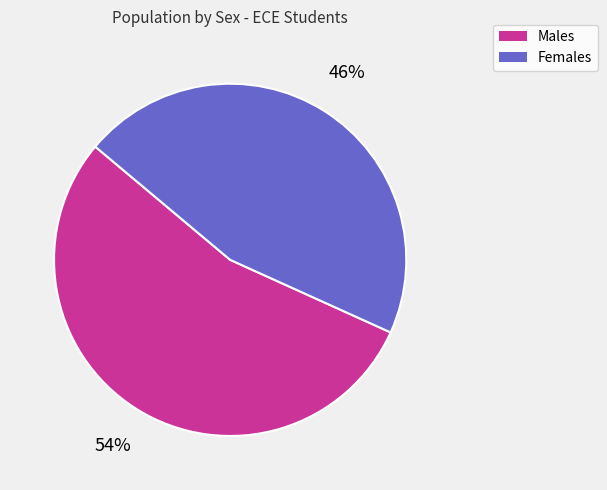

To the nearest percent, what percentage of the pie is Males?

54%